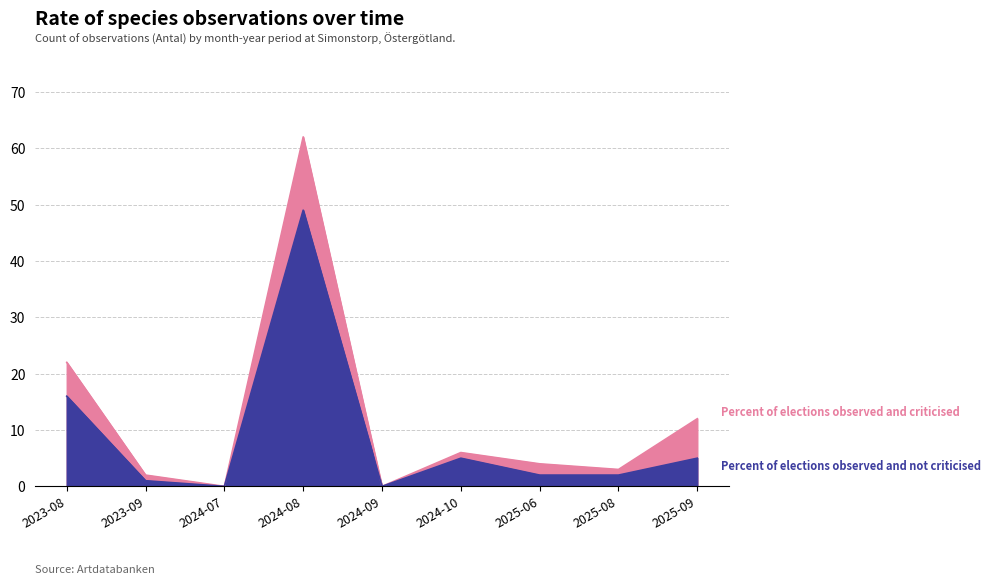

List the series in order of their peak value, highest first.

Percent of elections observed and criticised, Percent of elections observed and not criticised